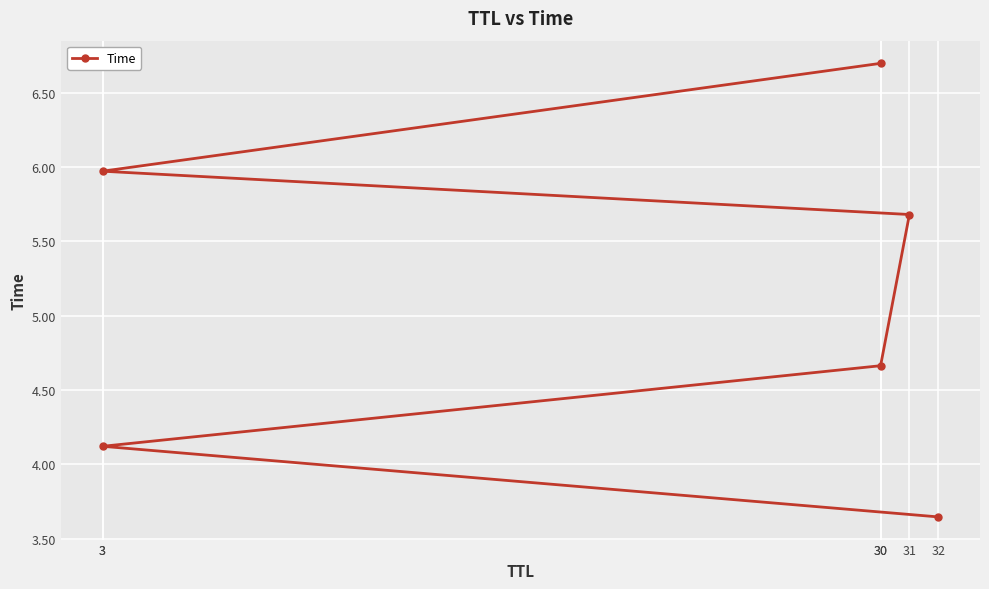

List the labels in order of value, smallest first.

32, 3, 30, 31, 3, 30